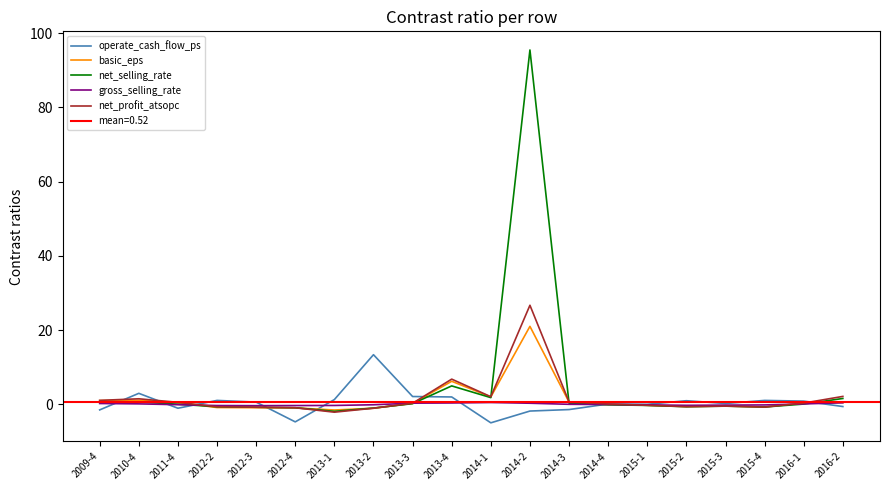

Reading right to left, list all the values displayed in this chart.

operate_cash_flow_ps: 2016-2=-0.6	2016-1=0.9	2015-4=1.0	2015-3=0.2	2015-2=1.0	2015-1=0.0	2014-4=0.1	2014-3=-1.4	2014-2=-1.8	2014-1=-5.0	2013-4=2.0	2013-3=2.1	2013-2=13.4	2013-1=1.3	2012-4=-4.7	2012-3=0.6	2012-2=1.0	2011-4=-1.1	2010-4=3.0	2009-4=-1.5
basic_eps: 2016-2=0.5	2016-1=0.3	2015-4=-0.7	2015-3=-0.5	2015-2=-0.6	2015-1=-0.3	2014-4=-0.1	2014-3=0.6	2014-2=21.0	2014-1=2.0	2013-4=6.2	2013-3=0.2	2013-2=-1.1	2013-1=-1.5	2012-4=-1.0	2012-3=-0.9	2012-2=-0.9	2011-4=0.5	2010-4=1.1	2009-4=1.0
net_selling_rate: 2016-2=1.6	2016-1=0.1	2015-4=-0.7	2015-3=-0.5	2015-2=-0.6	2015-1=-0.3	2014-4=-0.1	2014-3=0.3	2014-2=95.5	2014-1=1.8	2013-4=5.0	2013-3=0.2	2013-2=-1.0	2013-1=-1.9	2012-4=-0.9	2012-3=-0.8	2012-2=-0.7	2011-4=0.0	2010-4=0.6	2009-4=0.7
gross_selling_rate: 2016-2=0.4	2016-1=0.1	2015-4=-0.2	2015-3=-0.2	2015-2=-0.3	2015-1=-0.1	2014-4=-0.1	2014-3=0.0	2014-2=0.3	2014-1=0.5	2013-4=0.4	2013-3=0.3	2013-2=-0.1	2013-1=-0.3	2012-4=-0.3	2012-3=-0.4	2012-2=-0.3	2011-4=-0.1	2010-4=0.1	2009-4=0.2
net_profit_atsopc: 2016-2=2.1	2016-1=0.3	2015-4=-0.7	2015-3=-0.5	2015-2=-0.6	2015-1=-0.3	2014-4=0.1	2014-3=0.7	2014-2=26.7	2014-1=2.0	2013-4=6.8	2013-3=0.3	2013-2=-1.1	2013-1=-2.1	2012-4=-0.9	2012-3=-0.8	2012-2=-0.7	2011-4=0.5	2010-4=1.5	2009-4=1.1